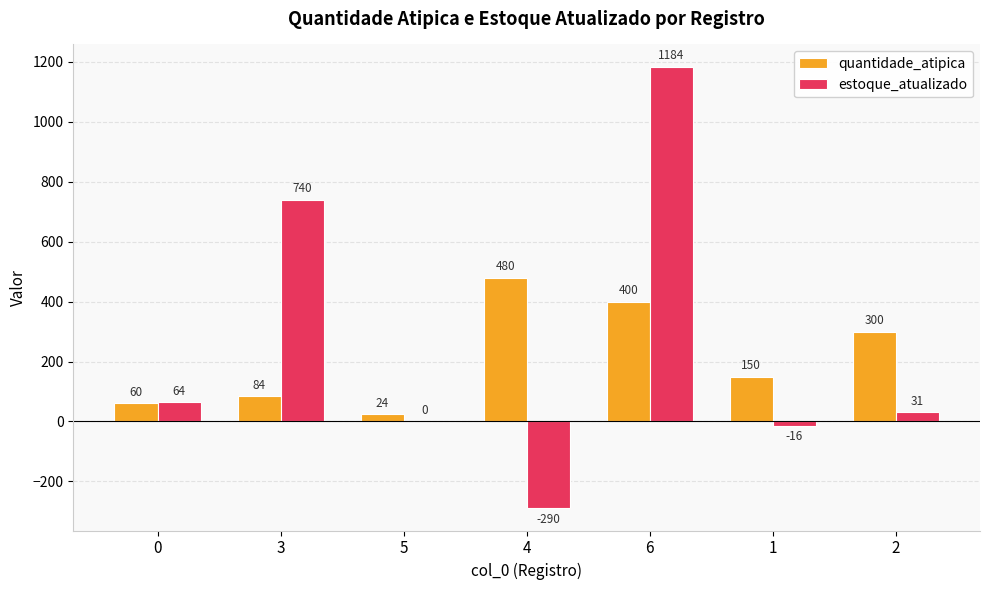

Reading right to left, transcribe all the data shown in this chart.

quantidade_atipica: 2=300	1=150	6=400	4=480	5=24	3=84	0=60
estoque_atualizado: 2=31	1=-16	6=1184	4=-290	5=0	3=740	0=64